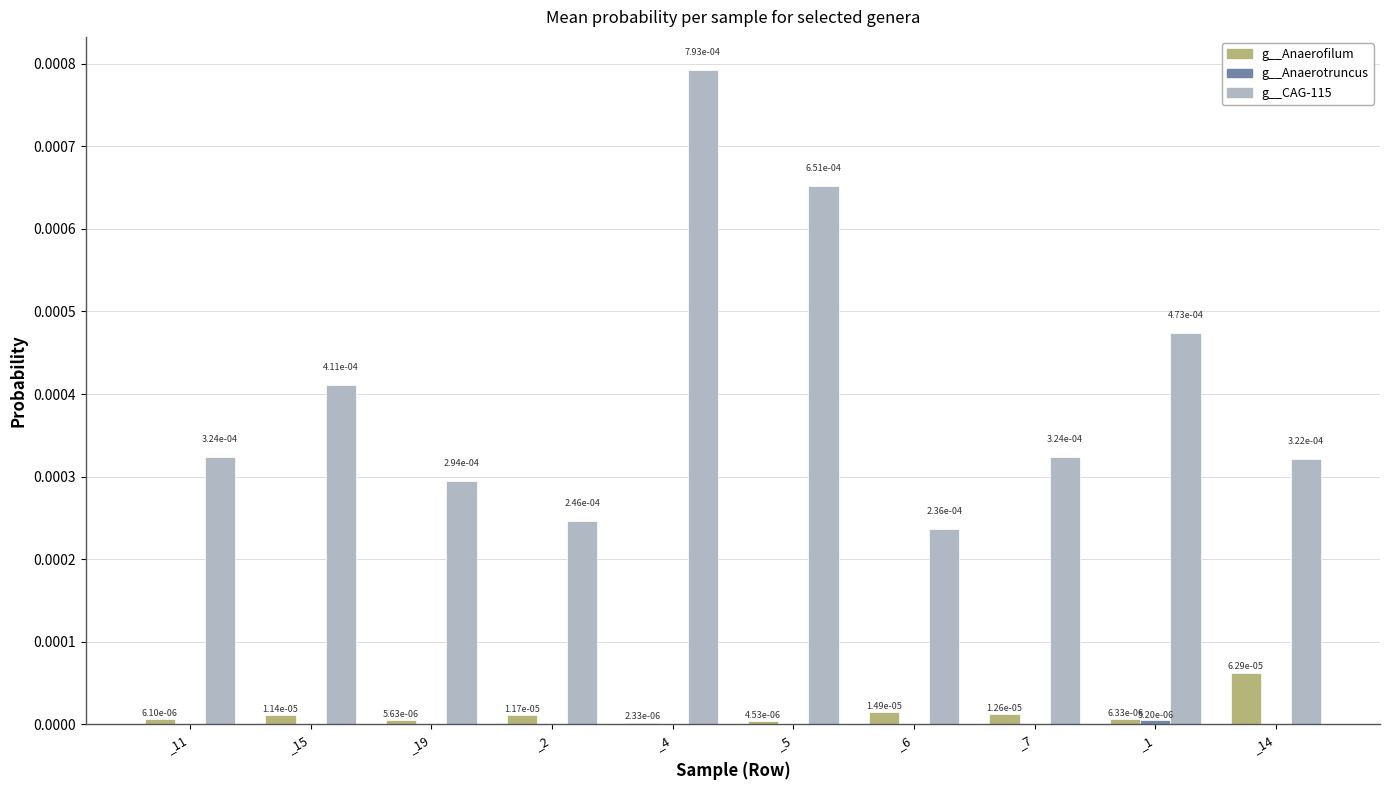

How many series are shown in this chart?

3